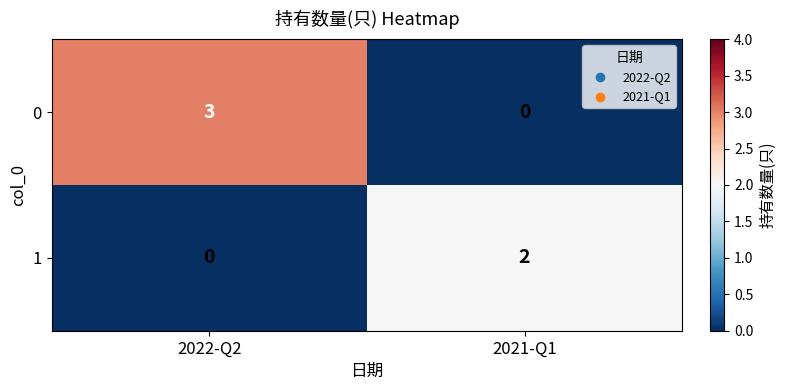

Reading right to left, list all the values displayed in this chart.

0: 2021-Q1=0	2022-Q2=3
1: 2021-Q1=2	2022-Q2=0